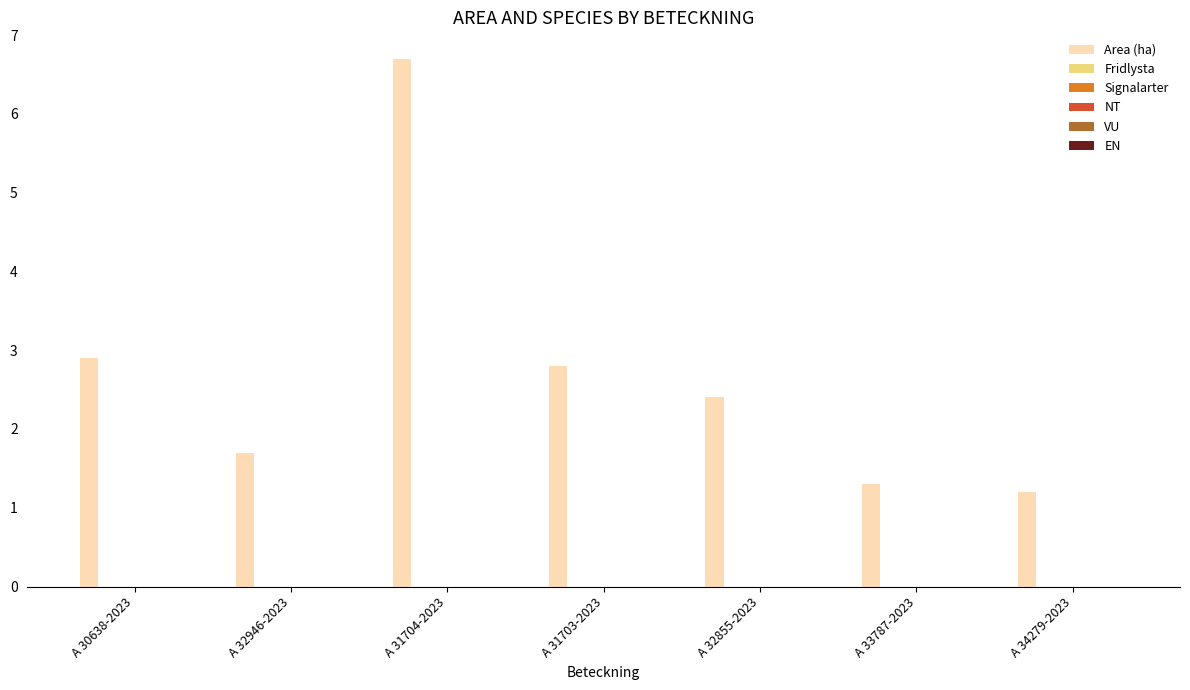

Reading right to left, what are all the values shown in this chart?

1.2	1.3	2.4	2.8	6.7	1.7	2.9